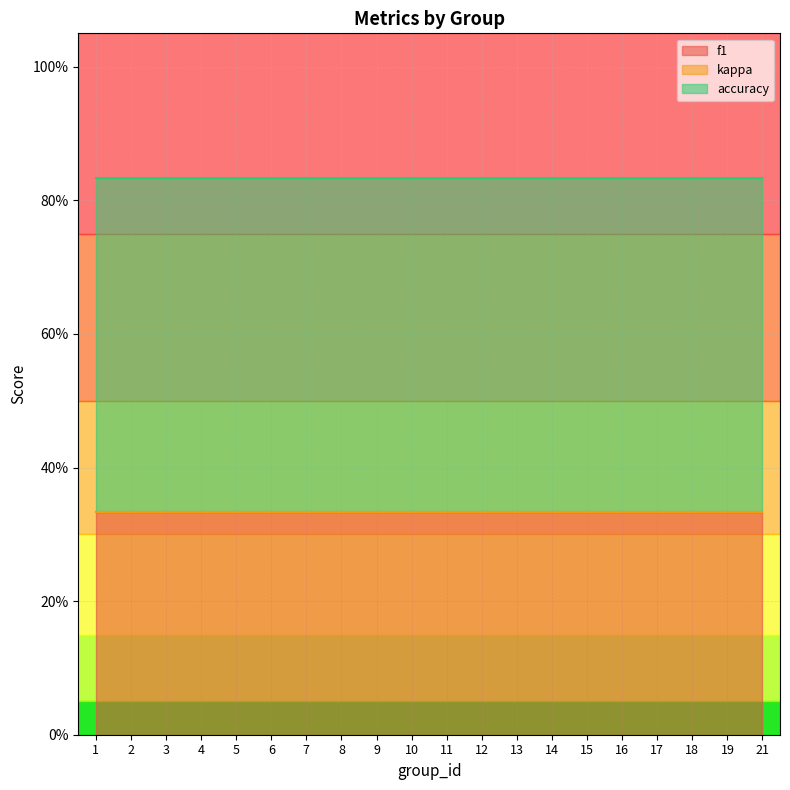

True or false: kappa and accuracy intersect in this chart.

False